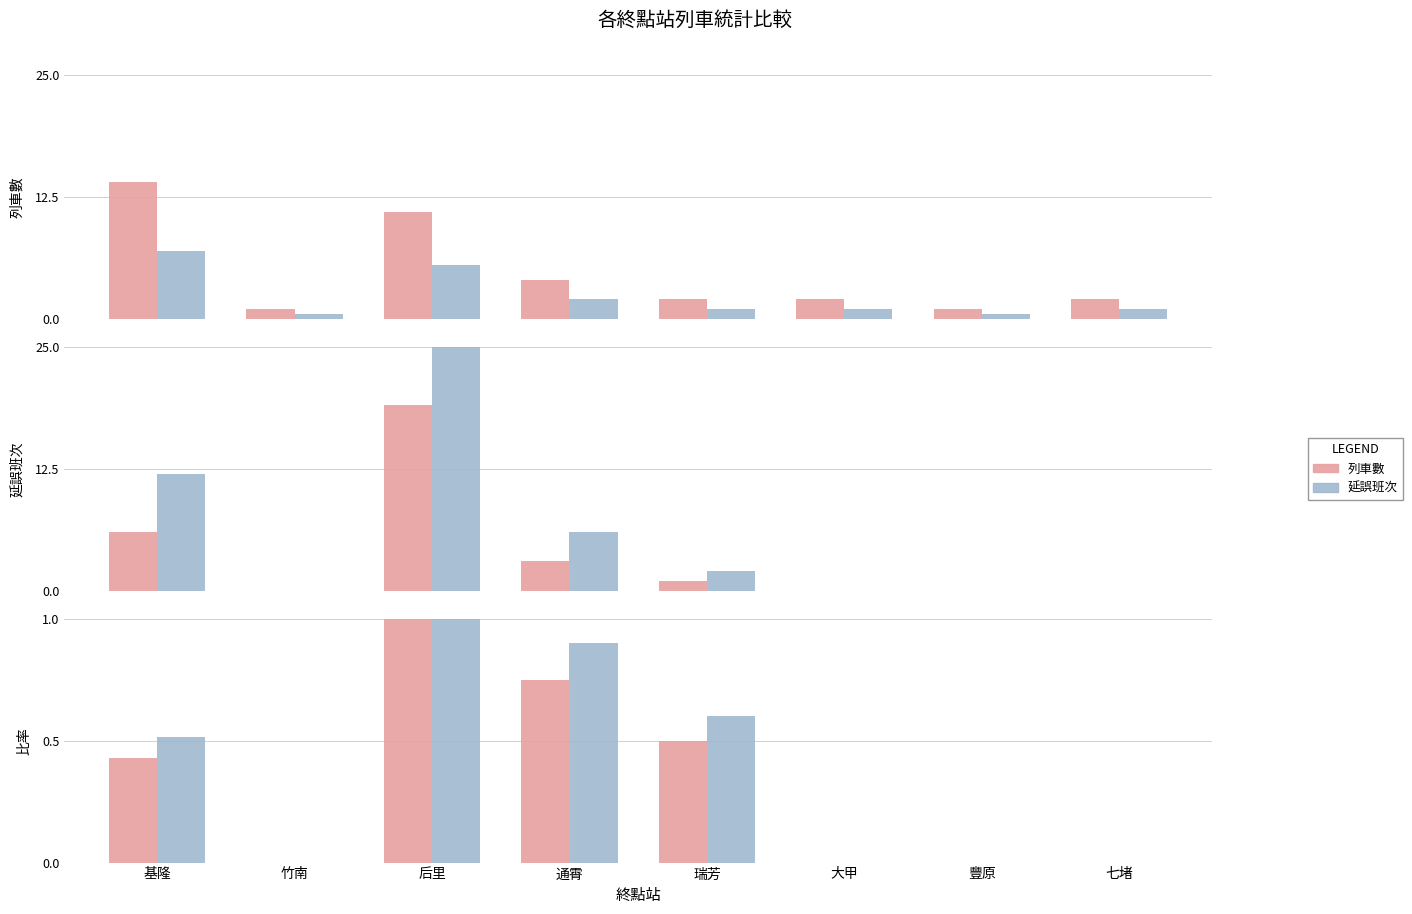

Which series has the largest total across all categories?

列車數